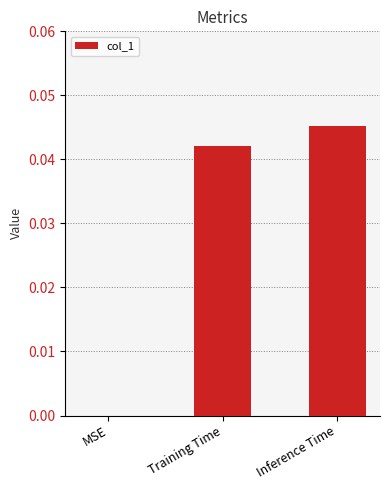

Which label corresponds to the largest value in the chart?

Inference Time